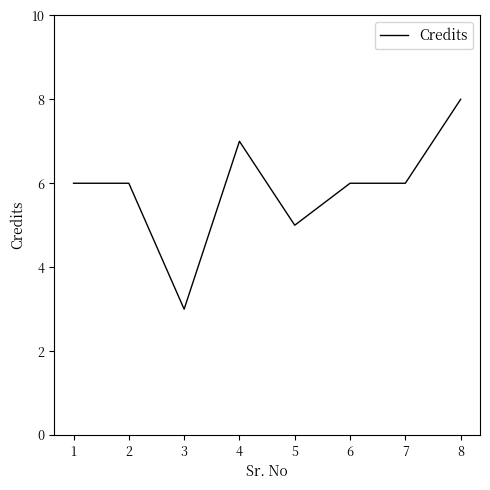

Approximately how many times larger is the value at 8 compared to 3?

2.7